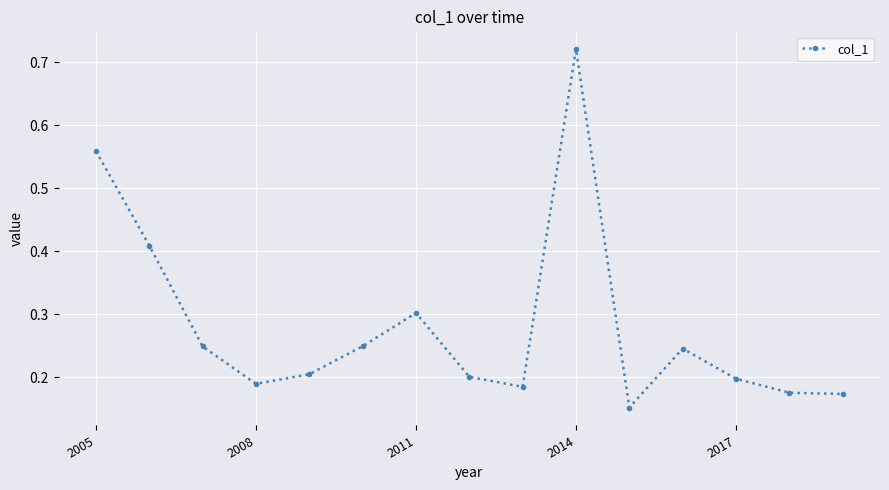

How many points are higher than both their immediate neighbors (excluding endpoints)?

3